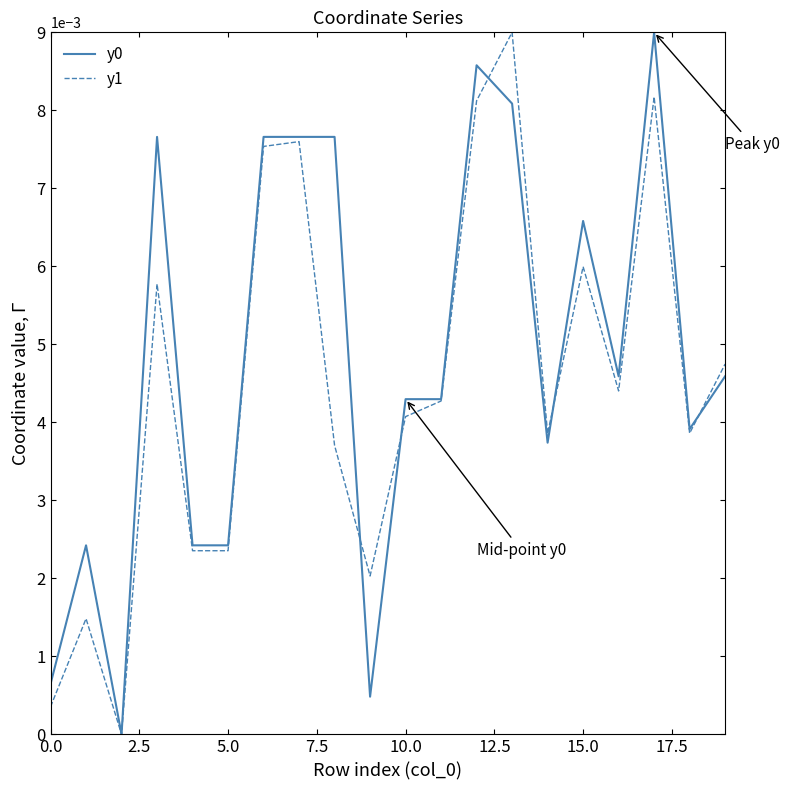

True or false: y1 has more than 1 points higher than both neighbors.

True